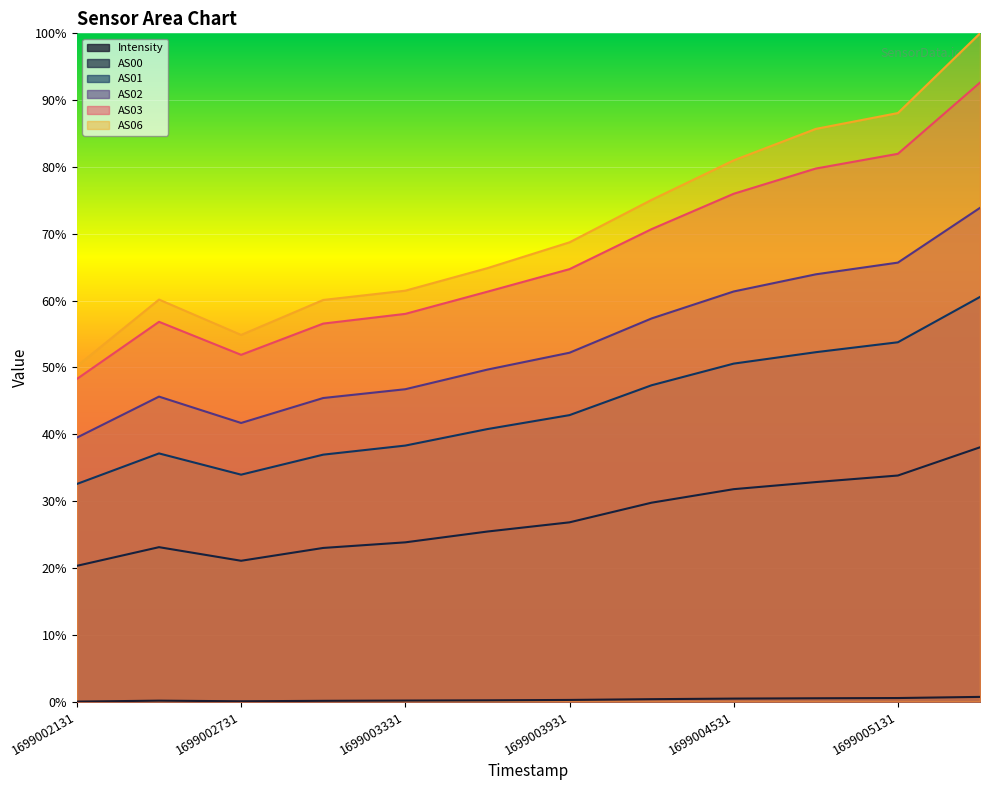

True or false: AS02 and AS01 intersect in this chart.

False